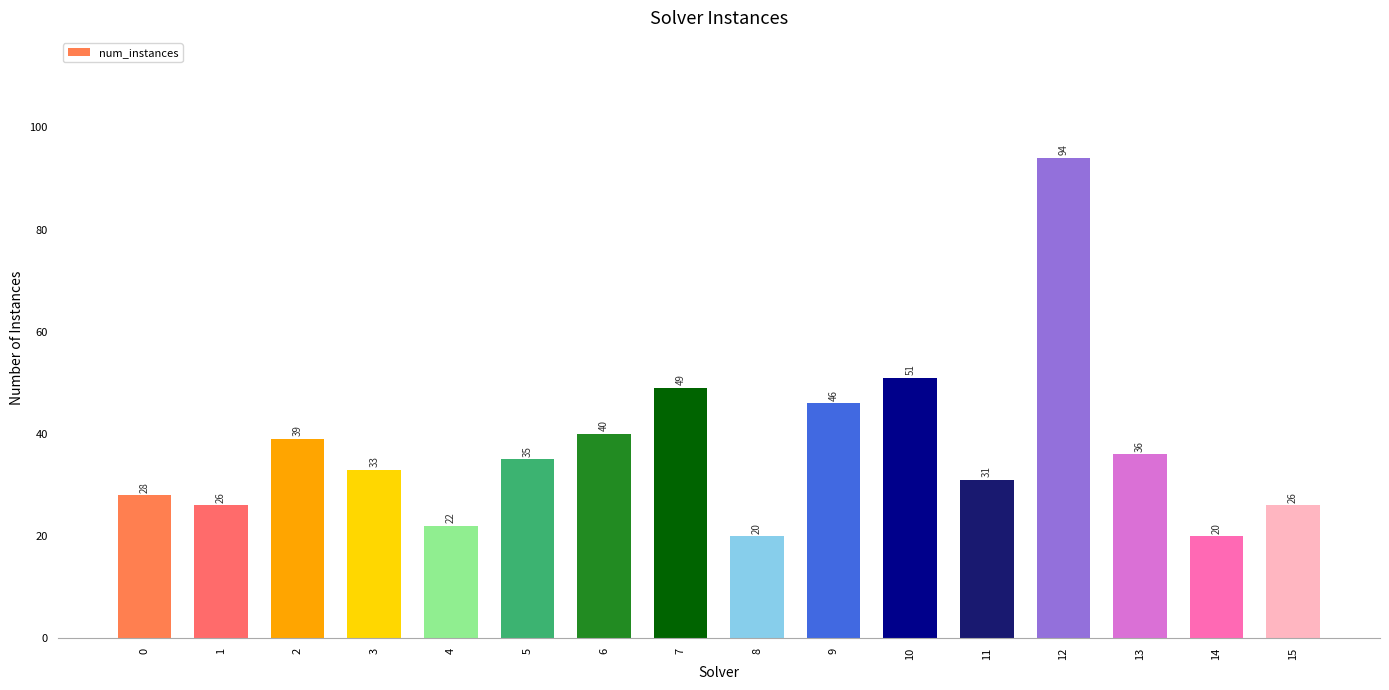

True or false: the data shows 158 at 12.

False